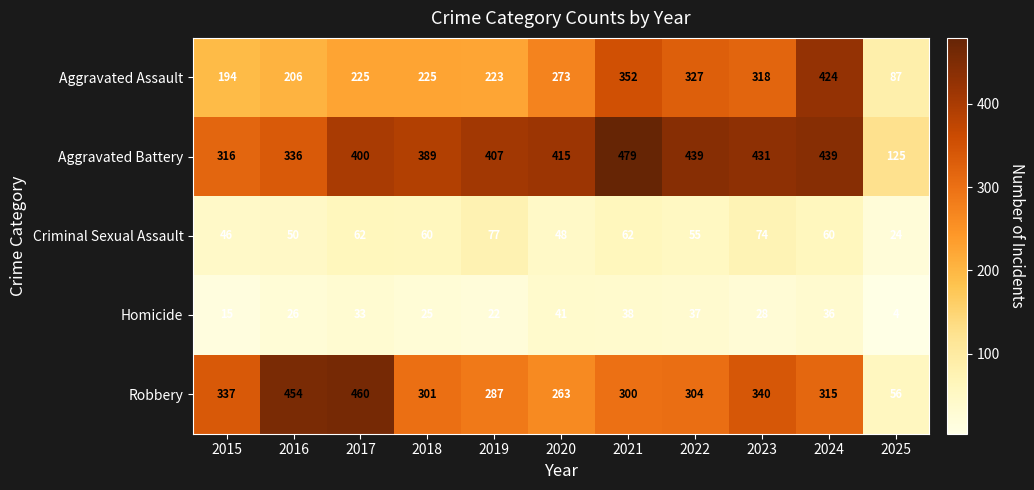

True or false: Criminal Sexual Assault has a value of 130 at 2023.

False